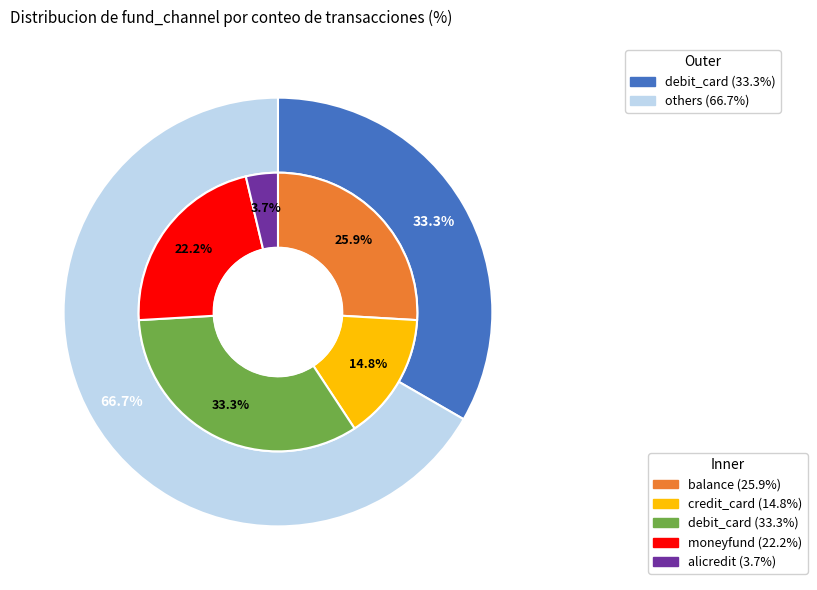

To the nearest percent, what portion does alicredit represent?

4%